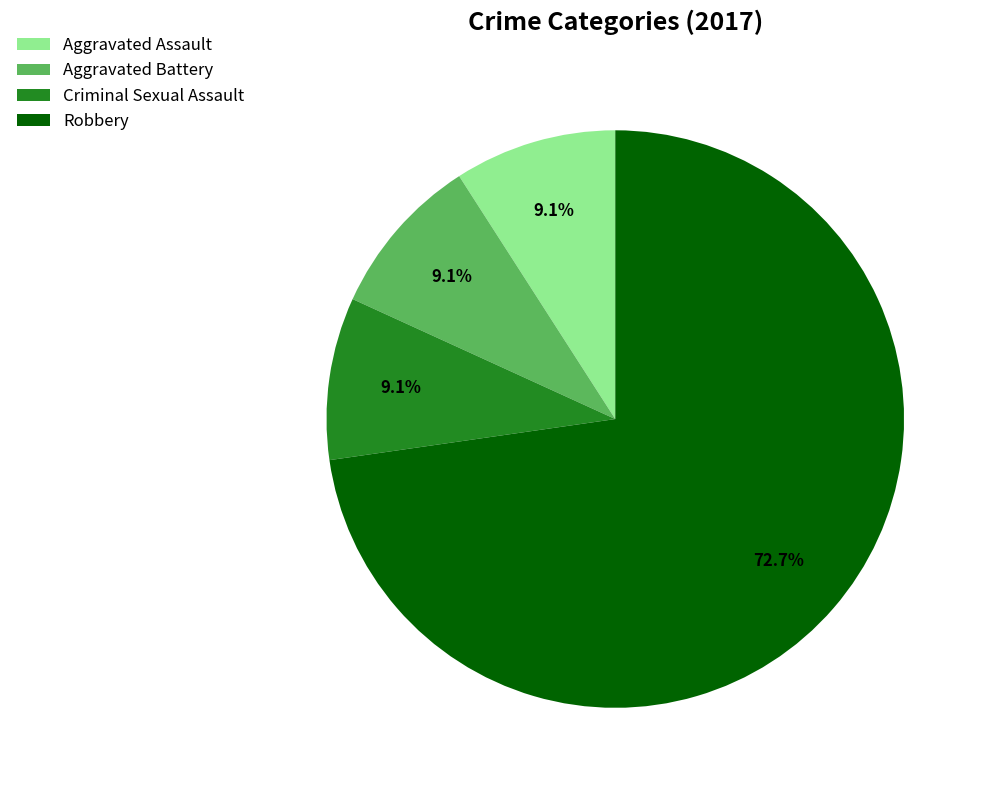

Approximately how many times larger is the value at Aggravated Battery compared to Criminal Sexual Assault?

1.0